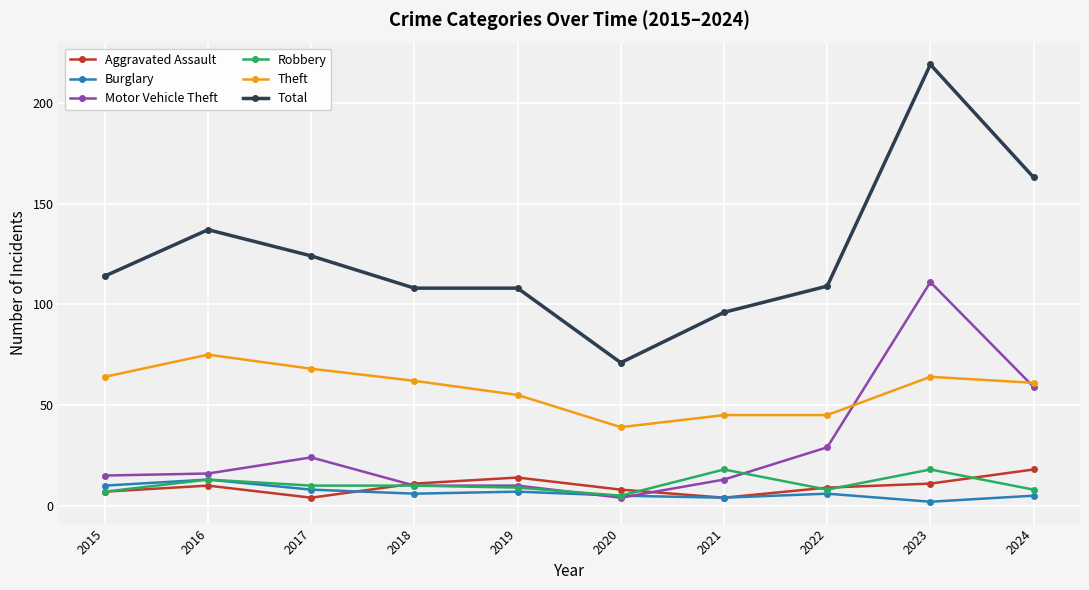

Reading right to left, what are all the values shown in this chart?

Aggravated Assault: 18	11	9	4	8	14	11	4	10	7
Burglary: 5	2	6	4	5	7	6	8	13	10
Motor Vehicle Theft: 59	111	29	13	4	10	10	24	16	15
Robbery: 8	18	8	18	5	9	10	10	13	7
Theft: 61	64	45	45	39	55	62	68	75	64
Total: 163	219	109	96	71	108	108	124	137	114